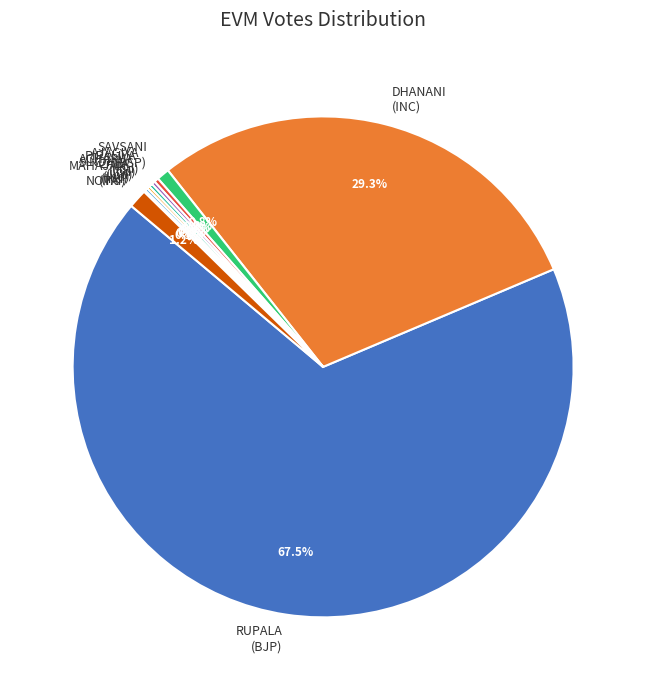

What is the ratio of the value at AJAGIYA (Ind) to the value at SAVSANI (BSP)?

0.4